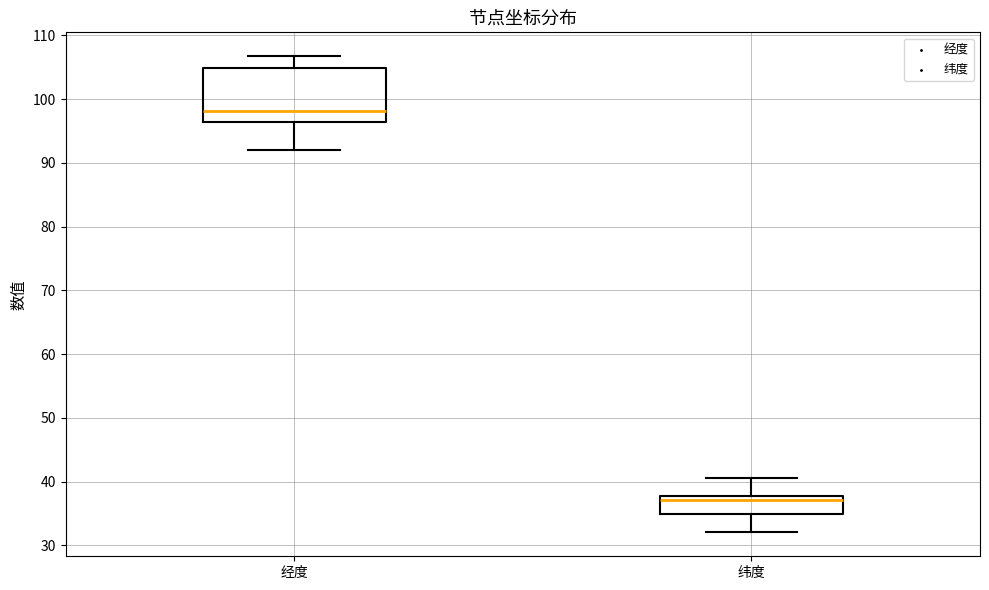

Which box is the tallest, from its lower edge to its upper edge?

经度